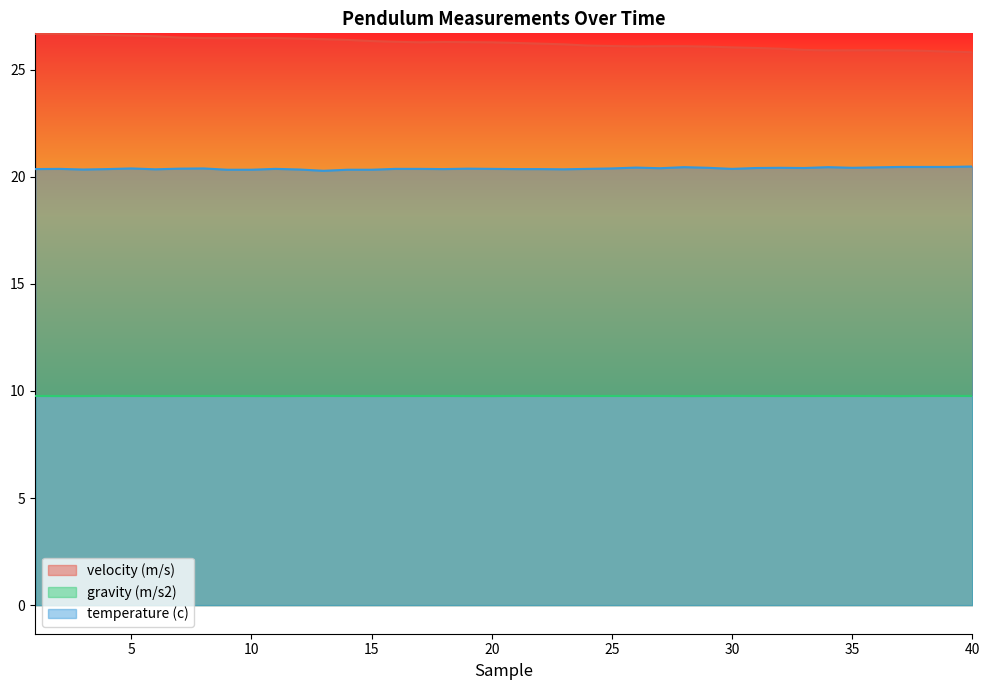

Read the temperature (c) value at 19.

20.4